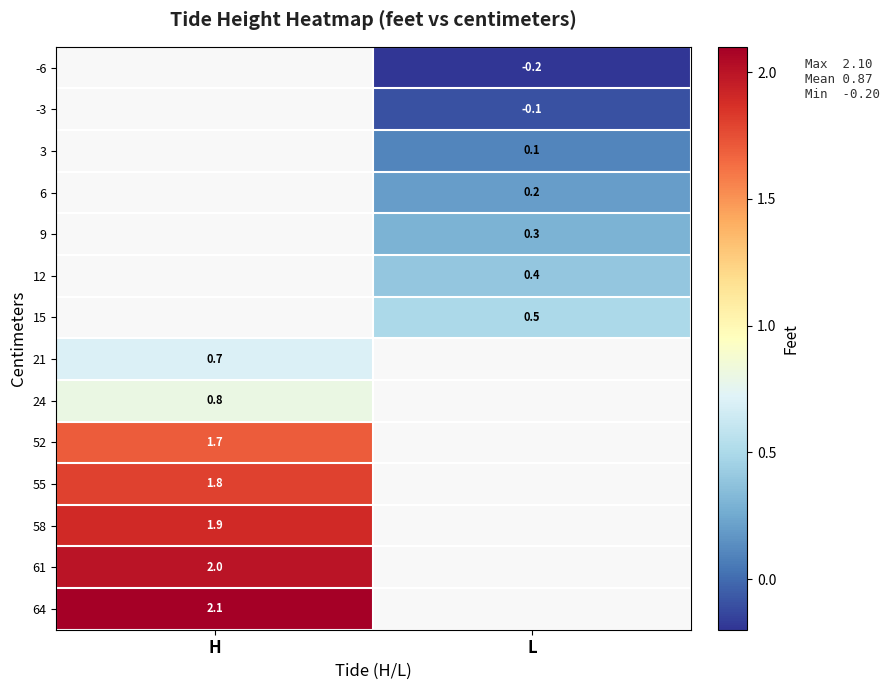

What is the greatest value displayed?

2.1